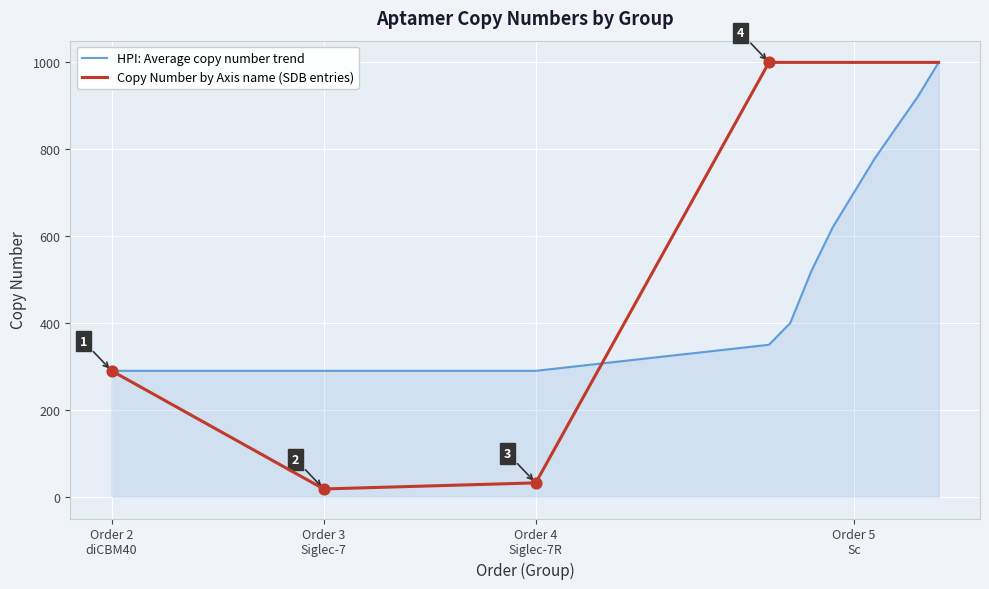

Which series has the largest range (max minus min)?

Copy Number by Axis name (SDB entries)